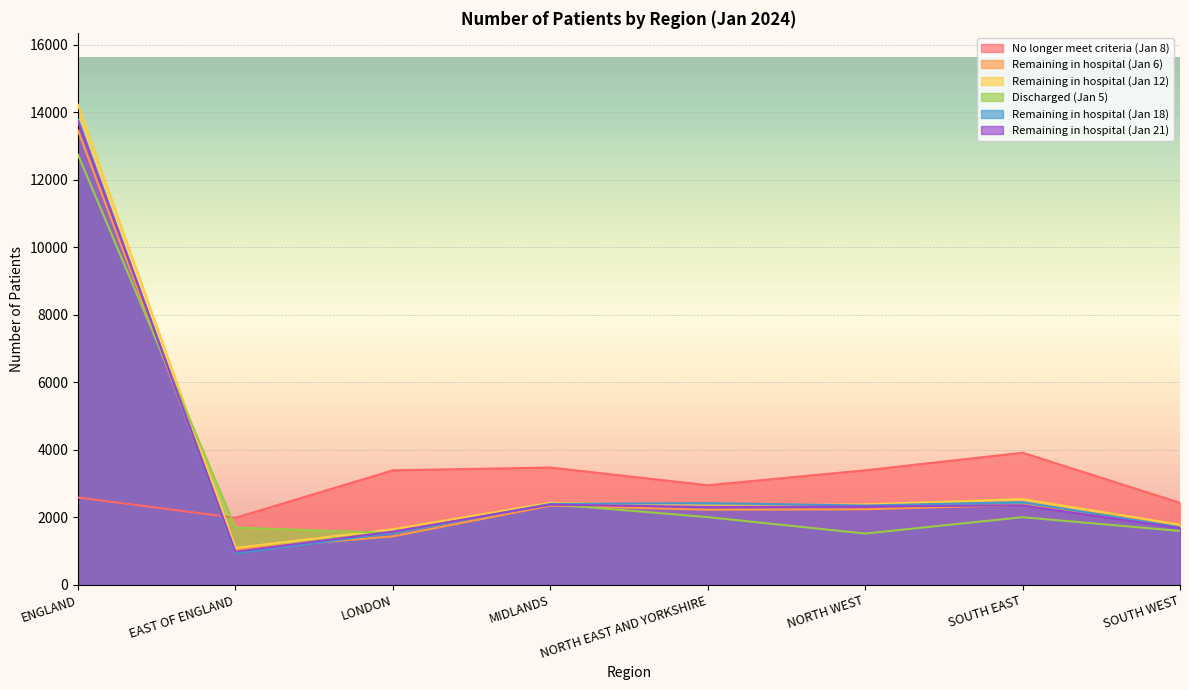

What are all the series names shown in the legend?

No longer meet criteria (Jan 8), Remaining in hospital (Jan 6), Remaining in hospital (Jan 12), Discharged (Jan 5), Remaining in hospital (Jan 18), Remaining in hospital (Jan 21)